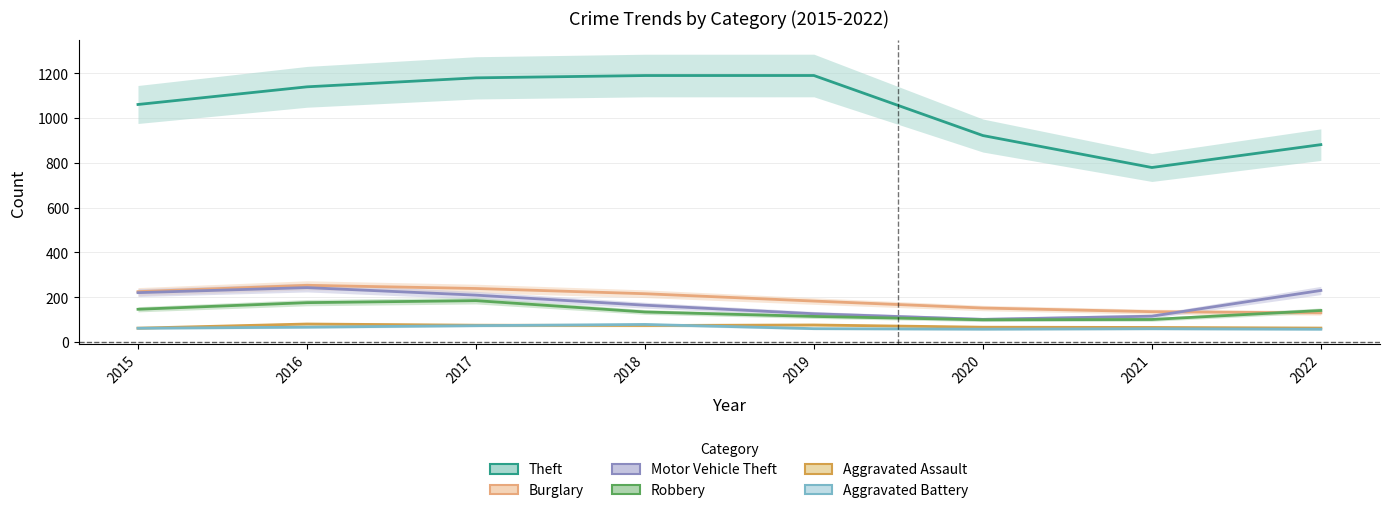

True or false: Theft and Burglary cross at least once.

False